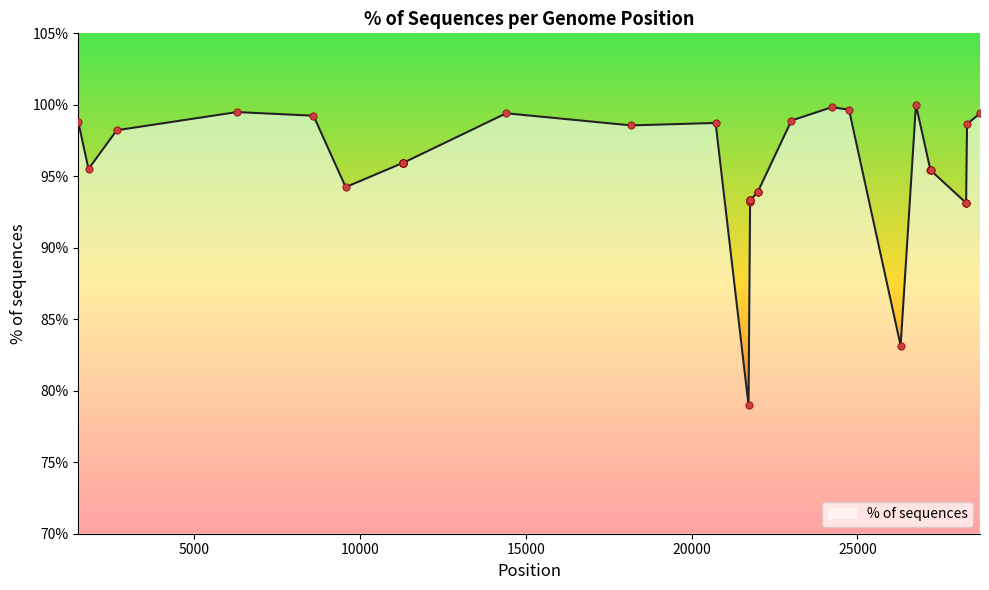

What is the minimum value shown in the chart?

79.0